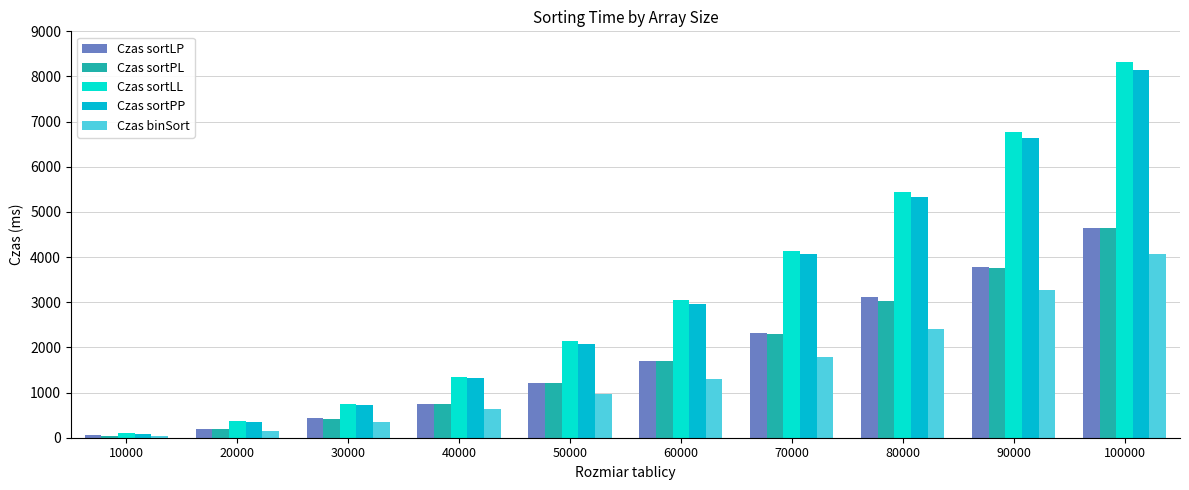

Where is Czas sortPL nearest to the value 2348?

70000